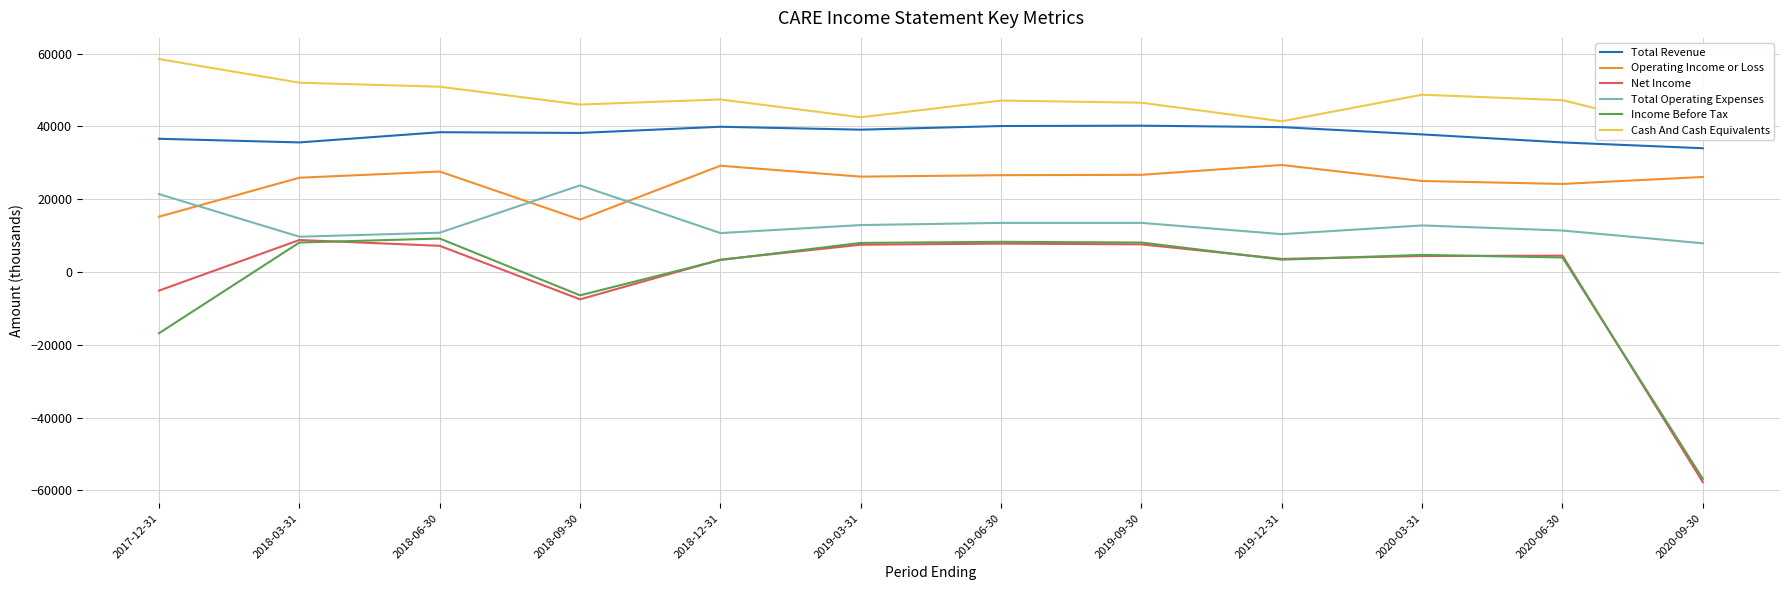

Which label corresponds to the smallest value in the chart?

2020-09-30